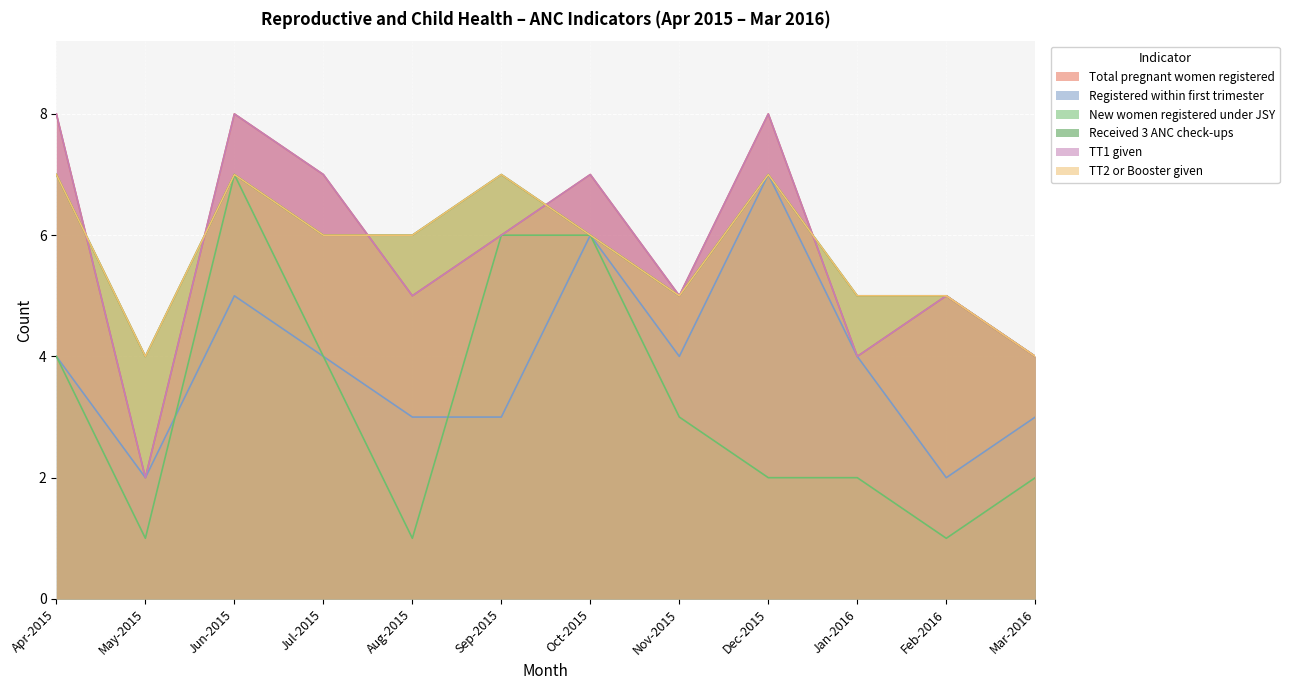

What is the maximum value for New women registered under JSY?

7